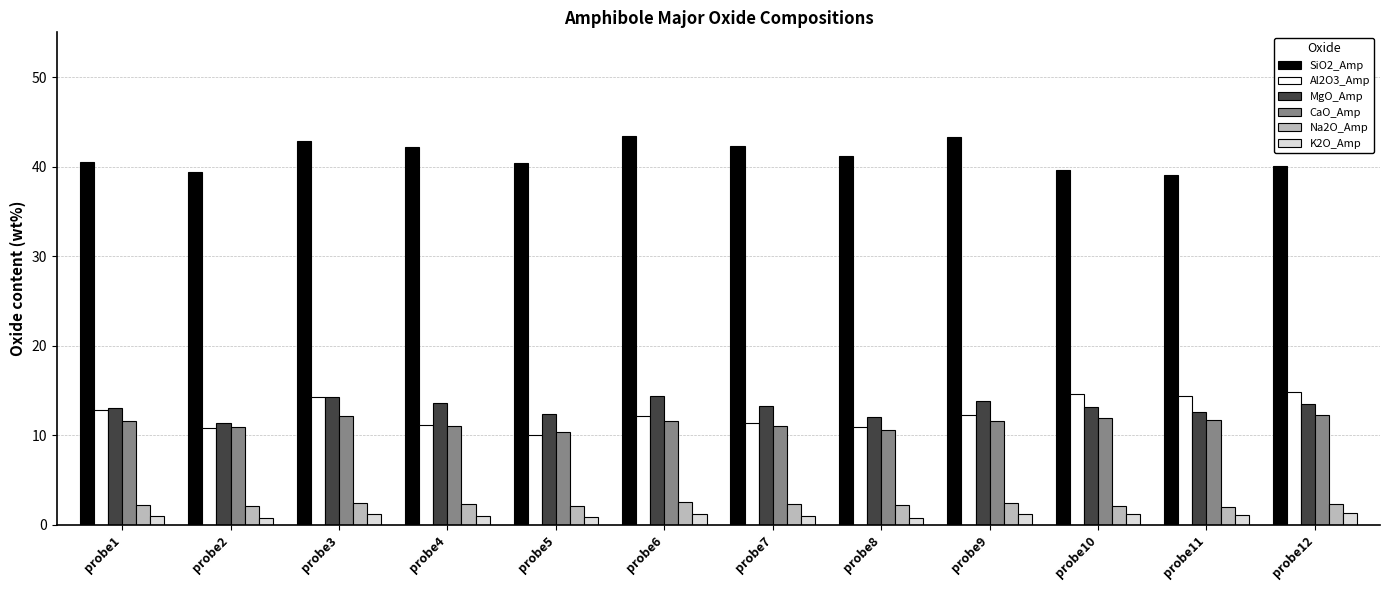

What are all the series names shown in the legend?

SiO2_Amp, Al2O3_Amp, MgO_Amp, CaO_Amp, Na2O_Amp, K2O_Amp